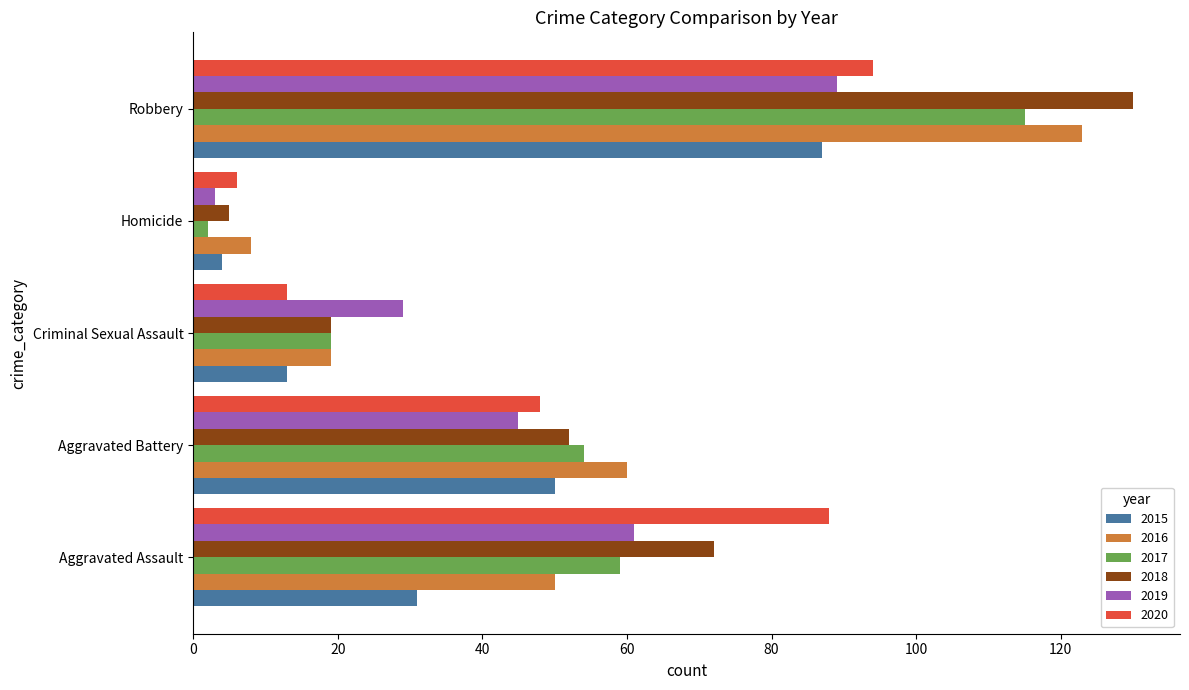

At which category is the sum across all series the highest?

Robbery